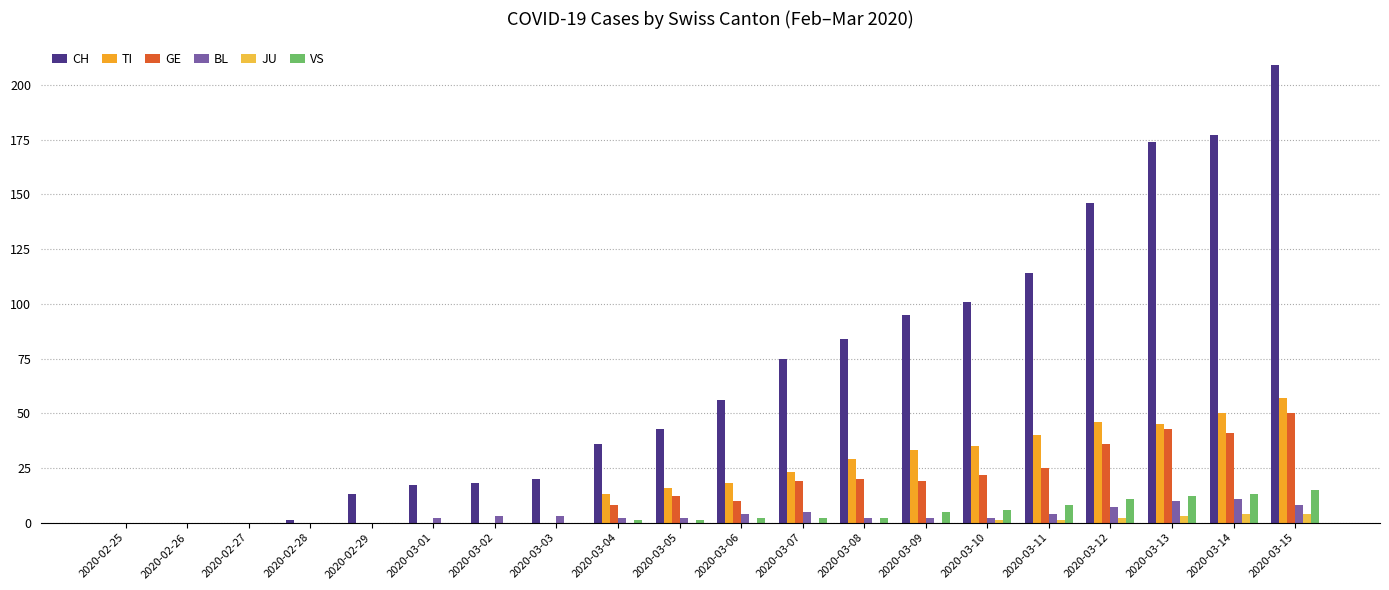

How many categories are shown in the chart?

20